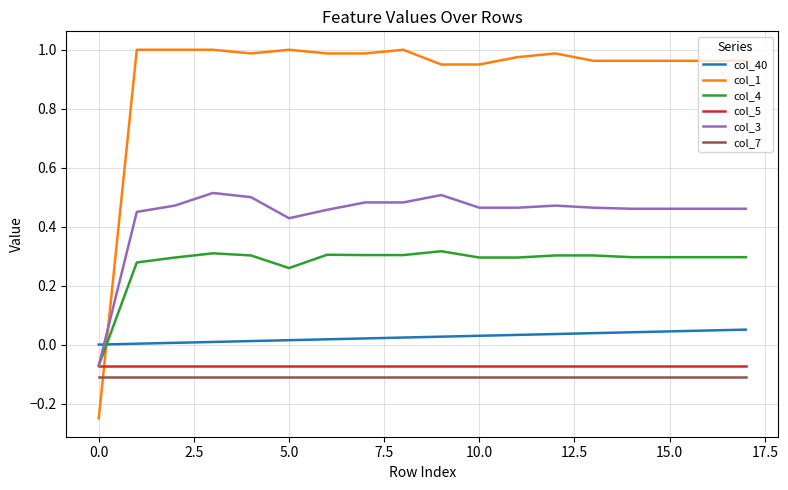

Which series has the largest total across all categories?

col_1